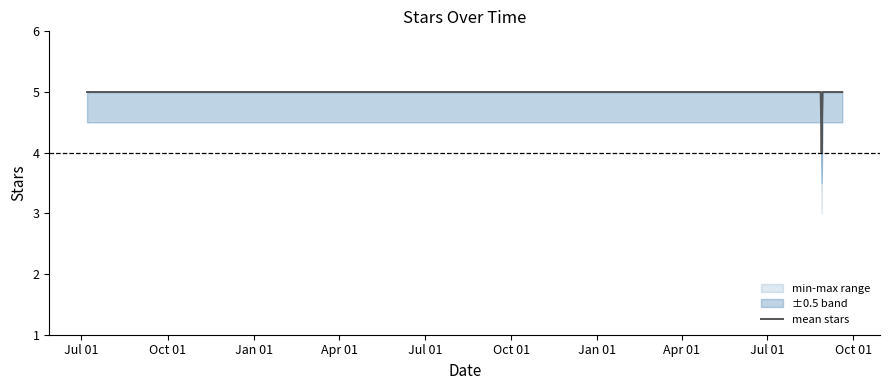

What is the average value?

5